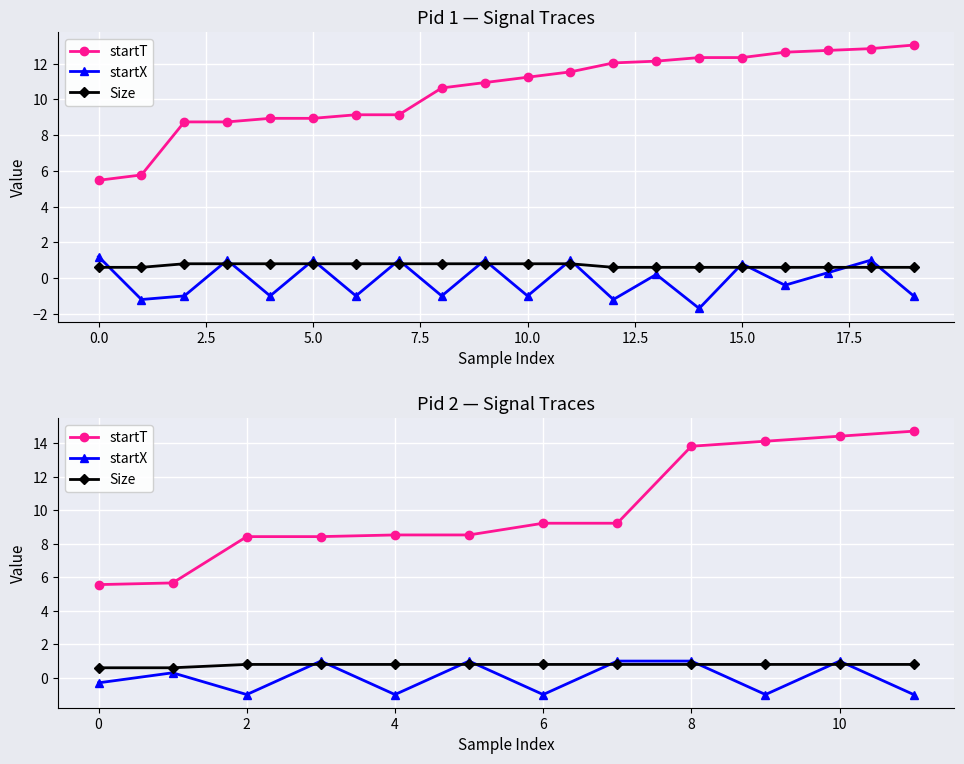

List the series in order of their peak value, lowest first.

Size, startX, startT